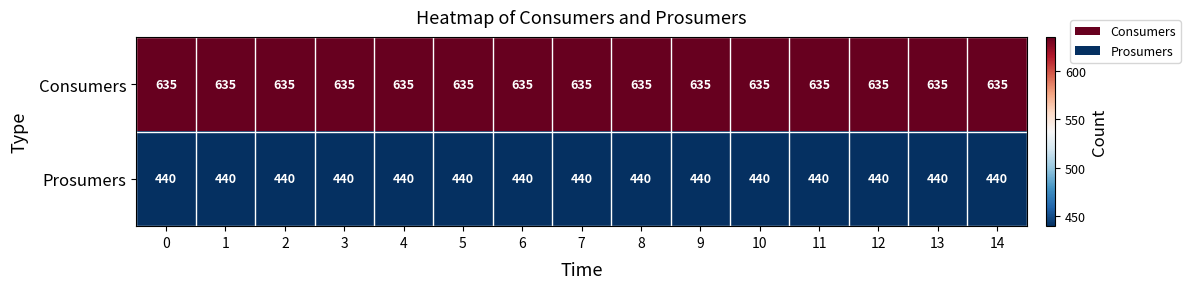

The Prosumers series shows 440 at 5. True or false?

True